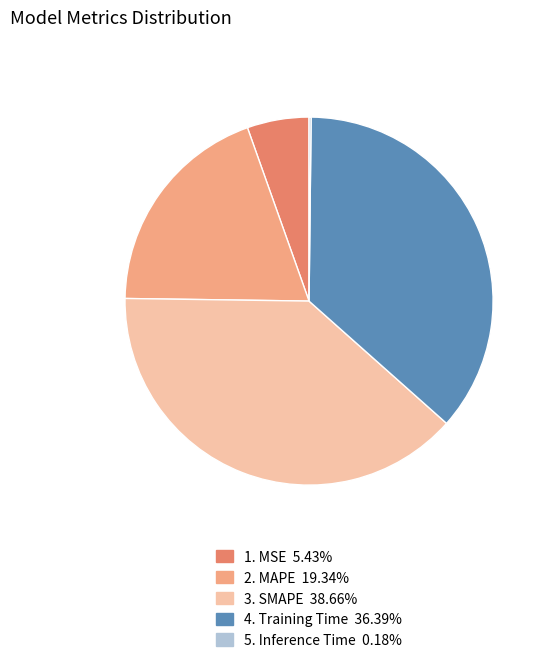

Does any single category account for the majority?

No